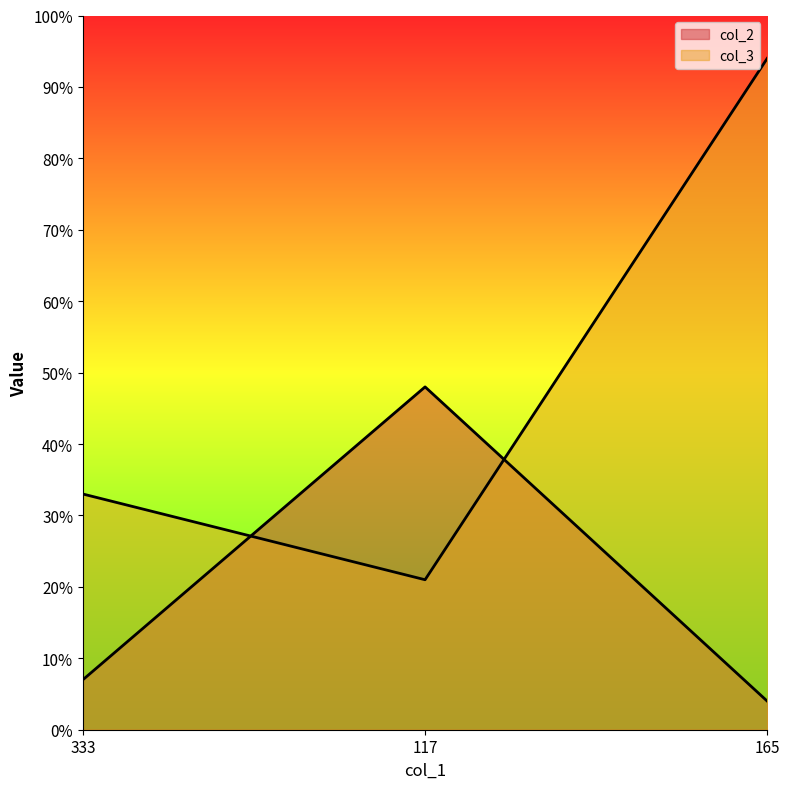

At which label does col_2 first exceed 7?

117